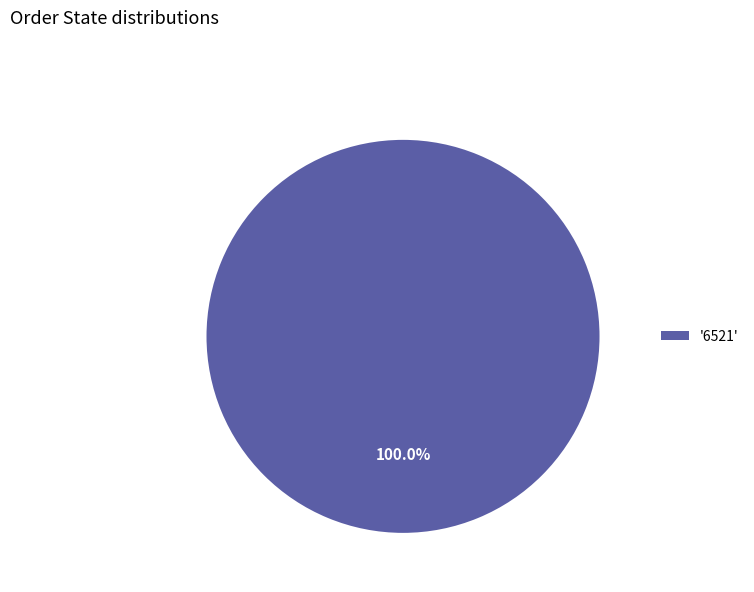

Is there any slice that represents more than half of the pie?

Yes